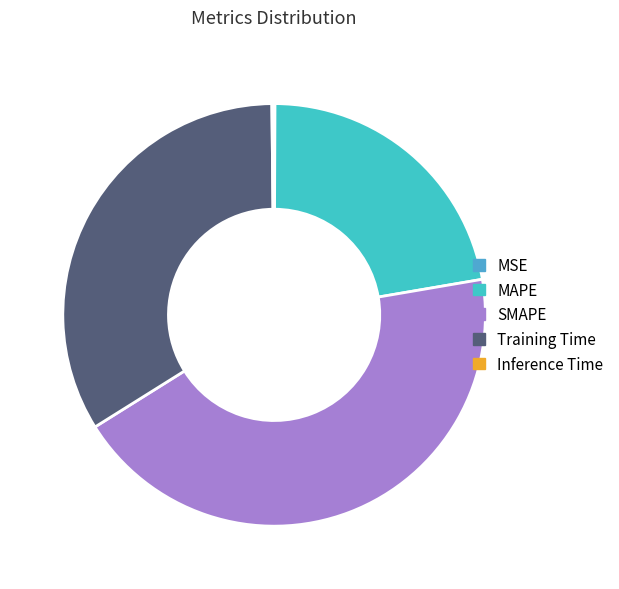

To the nearest percent, what is the combined percentage of MSE and SMAPE?

44%